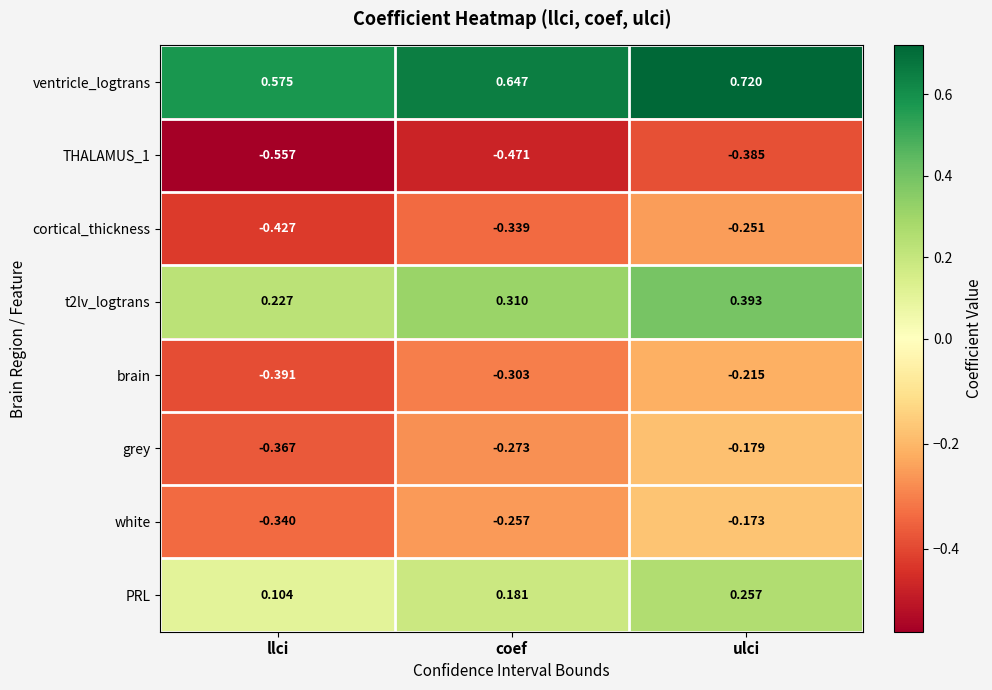

Which series has the largest total across all categories?

ventricle_logtrans